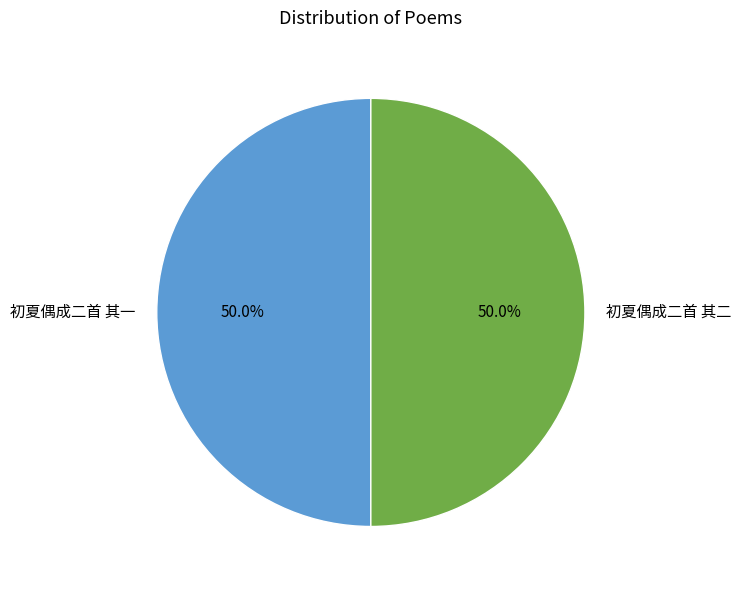

How many slices are in this pie chart?

2